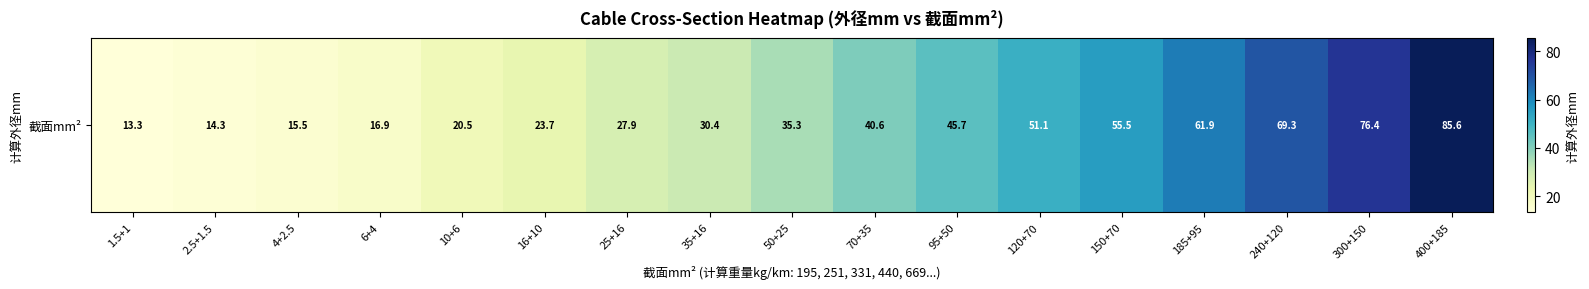

At which category does the chart reach its peak across all series?

400+185